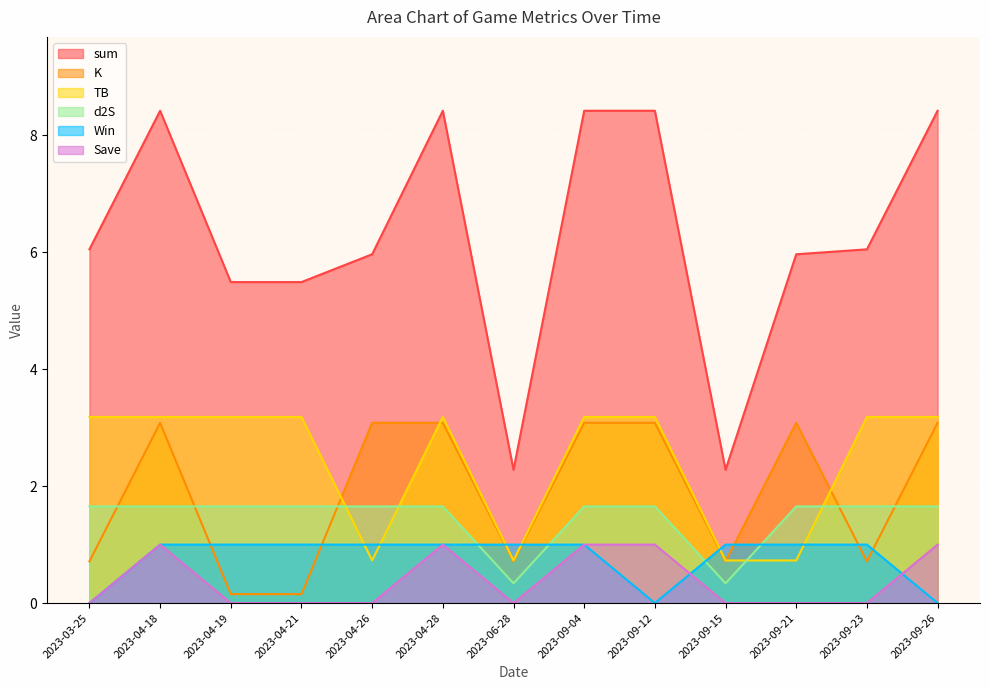

What are all the series names shown in the legend?

sum, K, TB, d2S, Win, Save